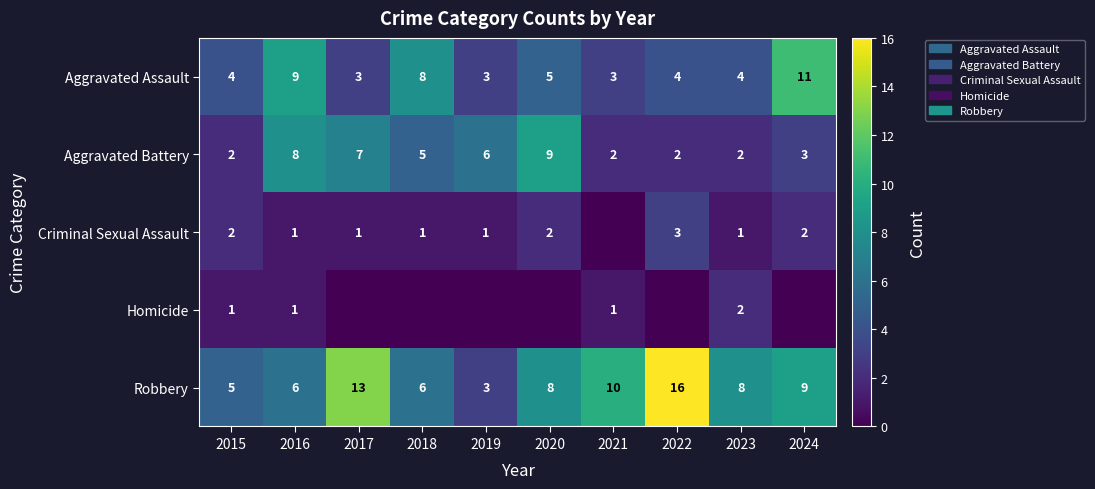

How many Aggravated Assault values are between 3 and 8?

8